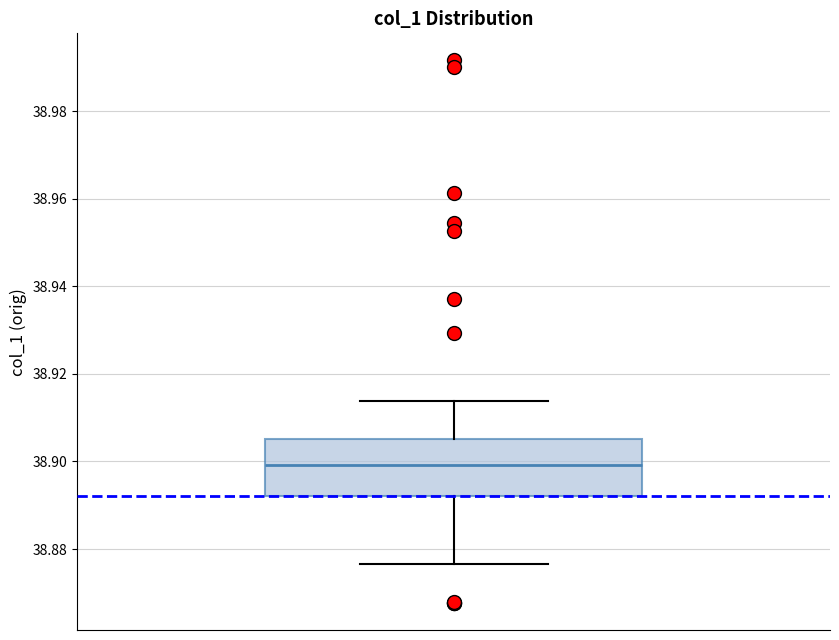

Transcribe this box plot: give where the median line is, the range the box spans, and where the two whiskers end, as read against the y-axis. The values are not printed on the chart, so give them approximately, as read against the axis.

median 38.900, box 38.892 to 38.906, whiskers 38.876 to 38.914